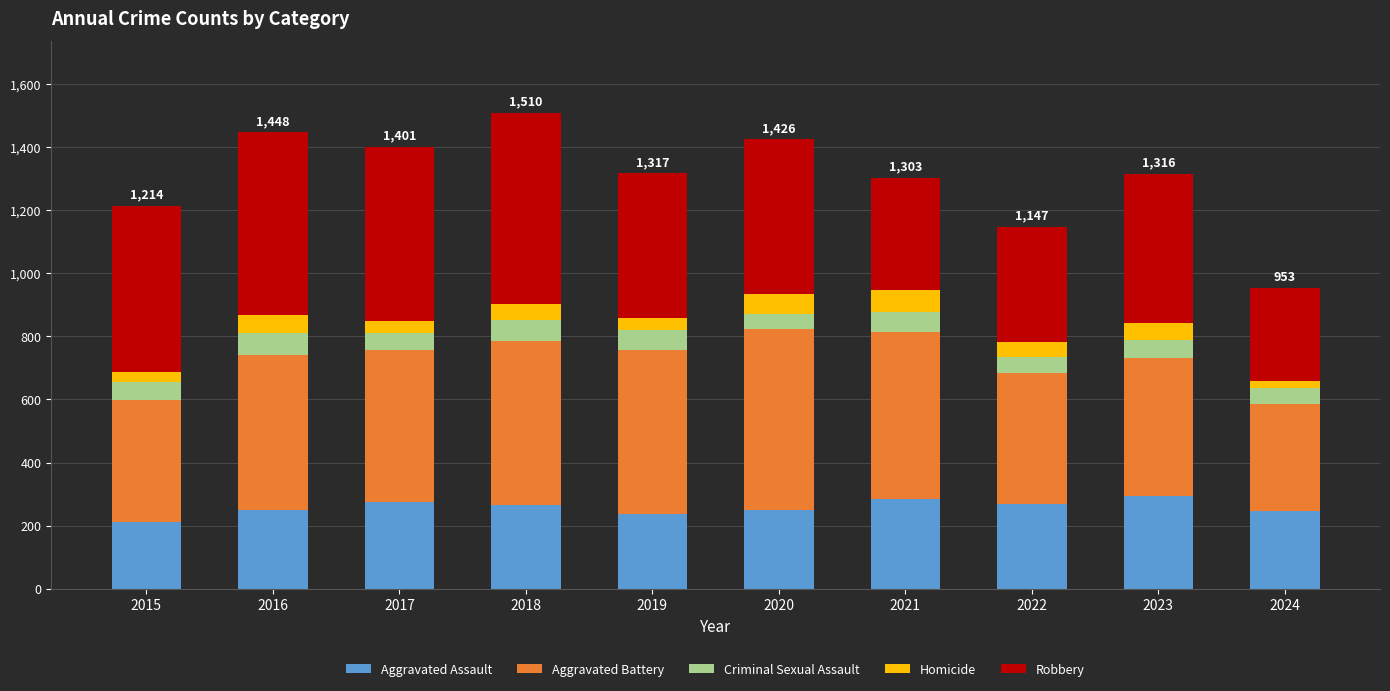

What is the difference between the maximum and minimum values in the Aggravated Assault series?

85